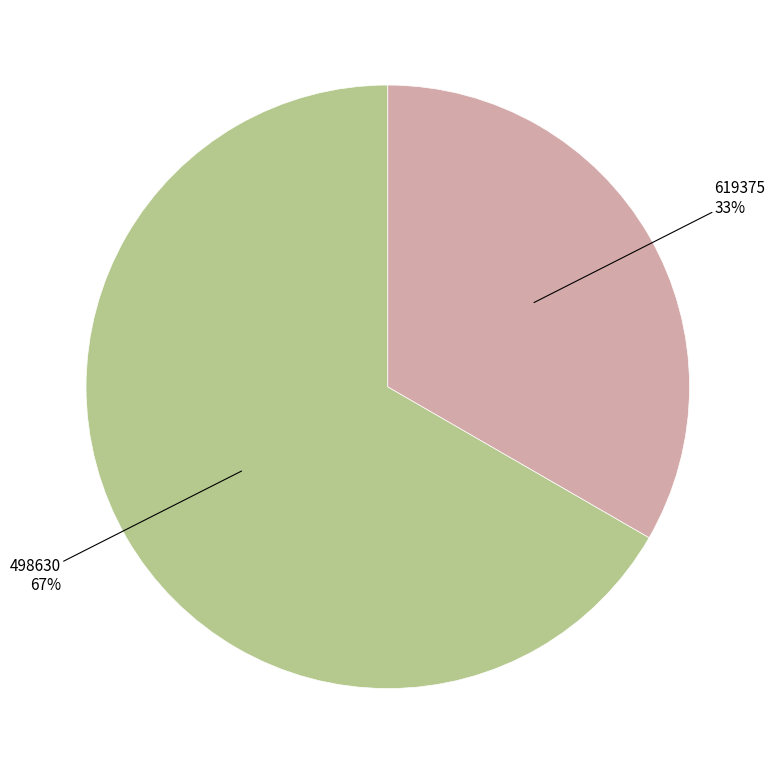

Count the number of slices in the pie.

2